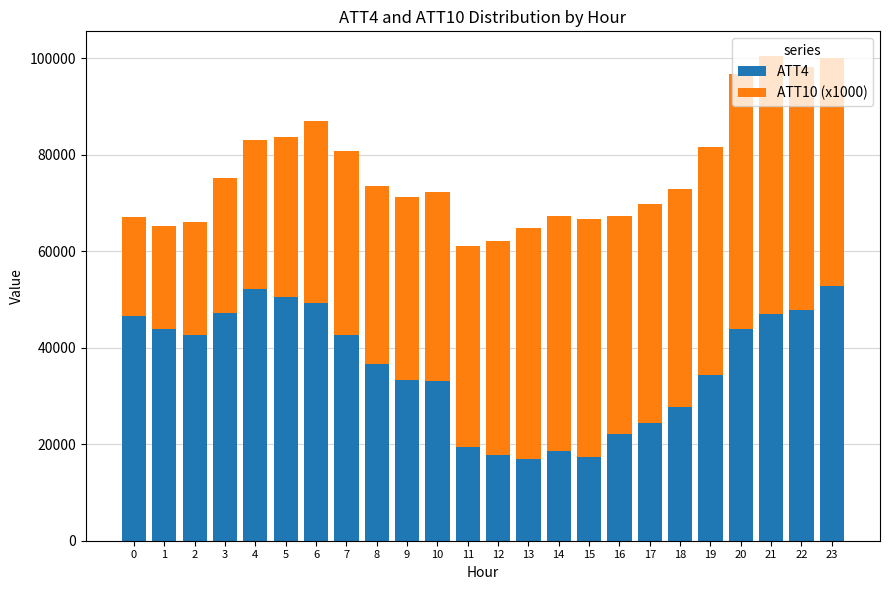

What is the difference between the second highest and second lowest values in the ATT4 series?

34800.0